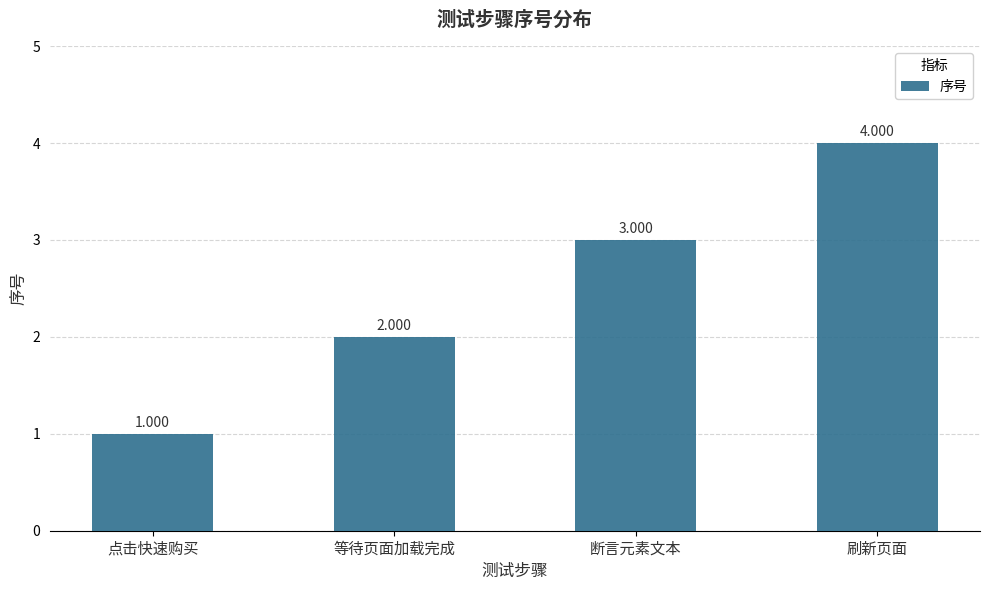

Which label corresponds to the smallest value in the chart?

点击快速购买